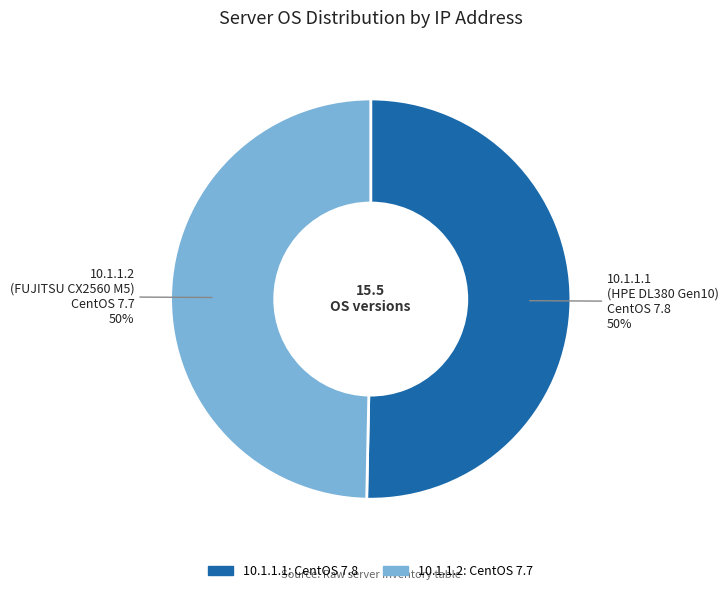

To the nearest percent, what portion does 10.1.1.1 (HPE DL380 Gen10) CentOS 7.8 represent?

50%